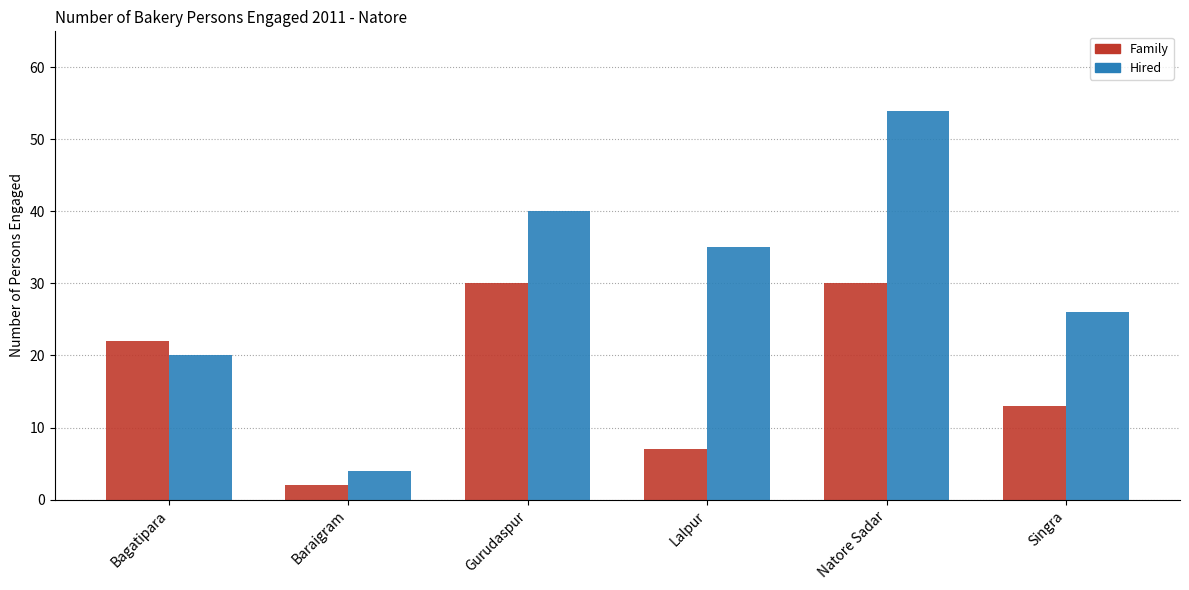

Rank the categories by Hired value from lowest to highest.

Baraigram, Bagatipara, Singra, Lalpur, Gurudaspur, Natore Sadar